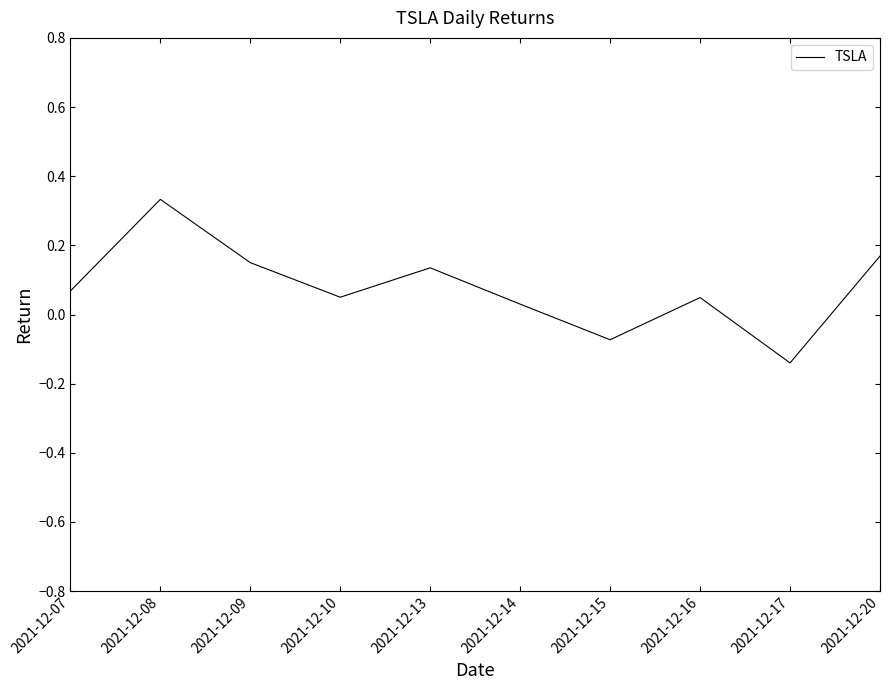

At which label does the data first exceed 0?

2021-12-07